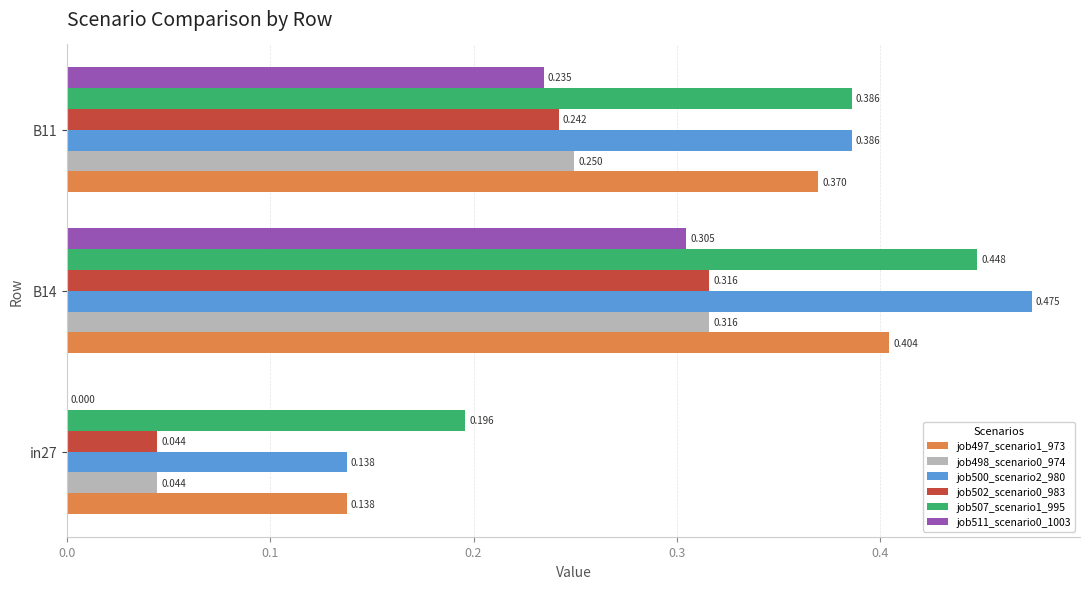

At which category is the sum across all series the highest?

B14